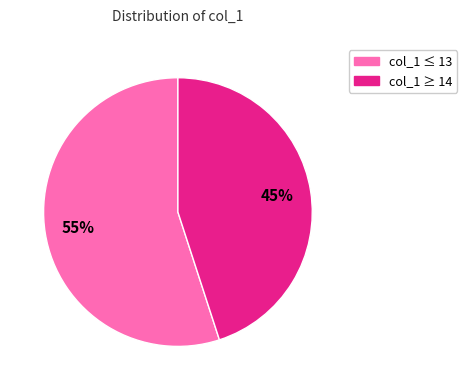

Is there a majority slice in this chart?

Yes